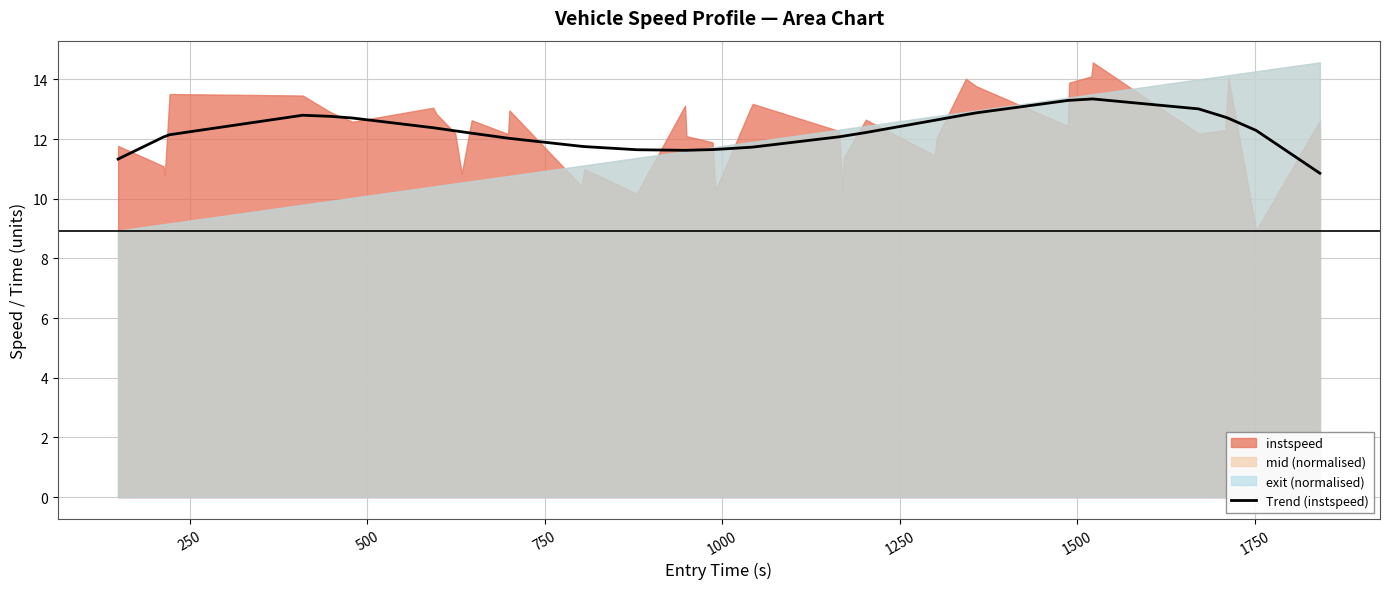

What is the sum of all values?

490.9